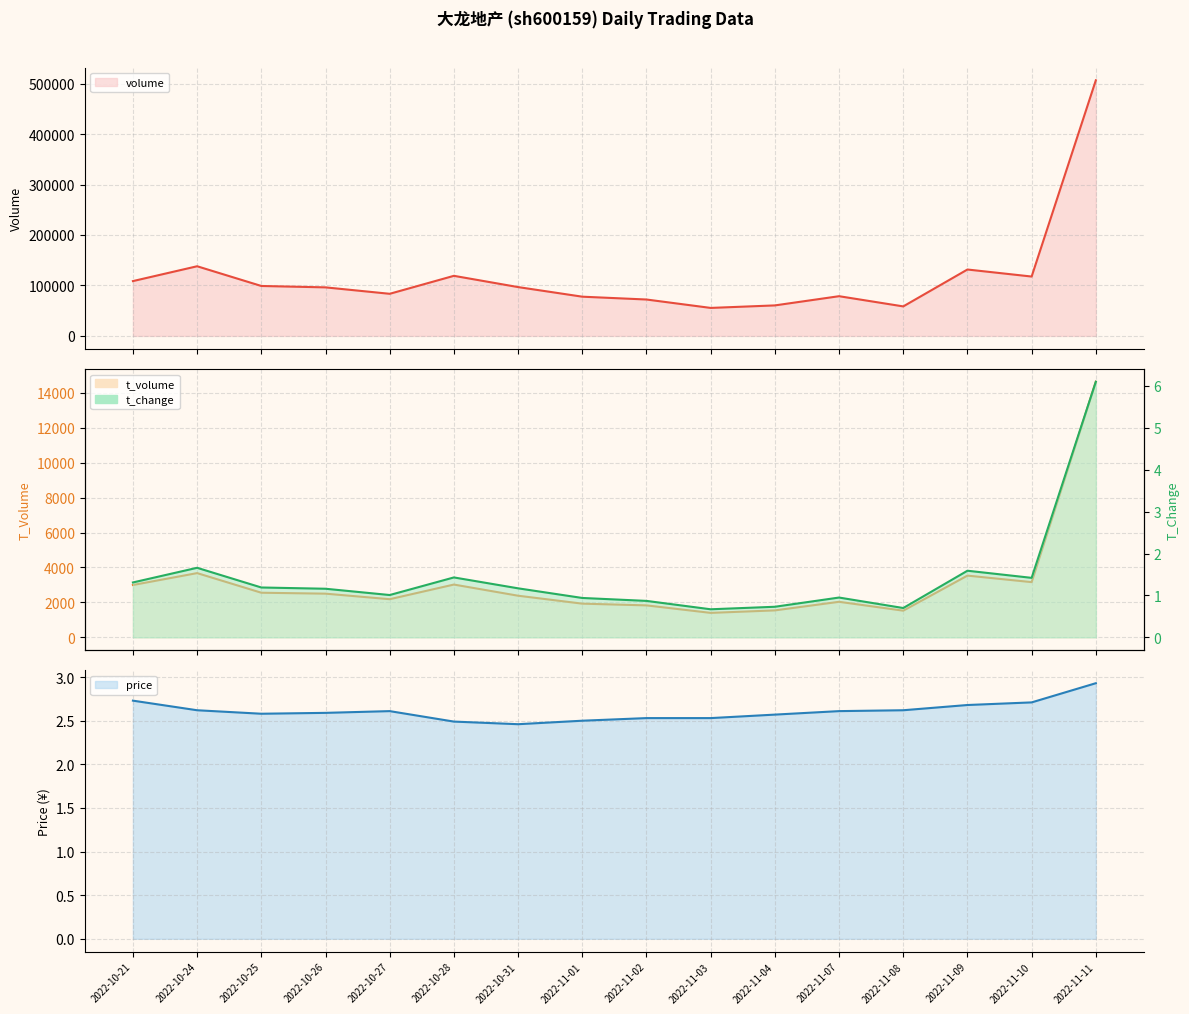

The t_volume series shows 986.4 at 2022-11-07. True or false?

False